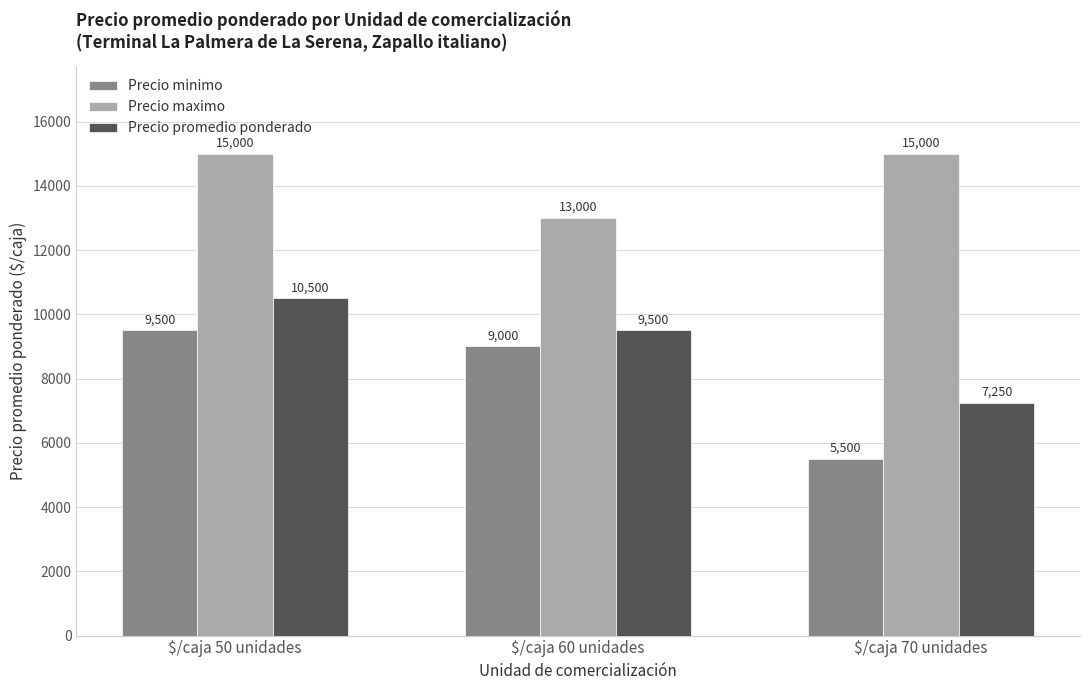

Rank the series by their maximum value, from highest to lowest.

Precio maximo, Precio promedio ponderado, Precio minimo